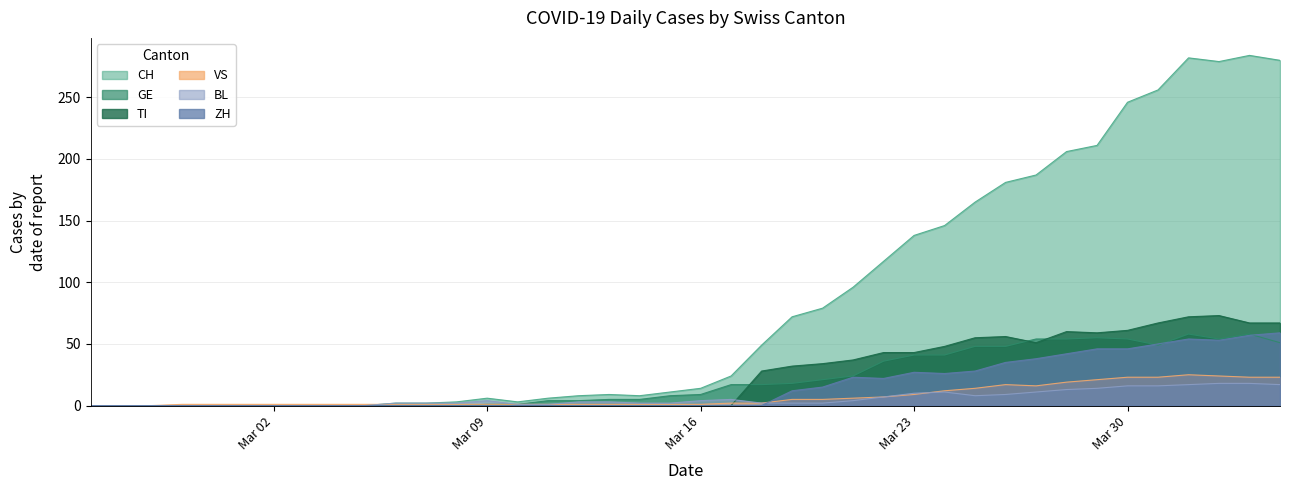

What is the approximate value of CH at Mar 09?

6